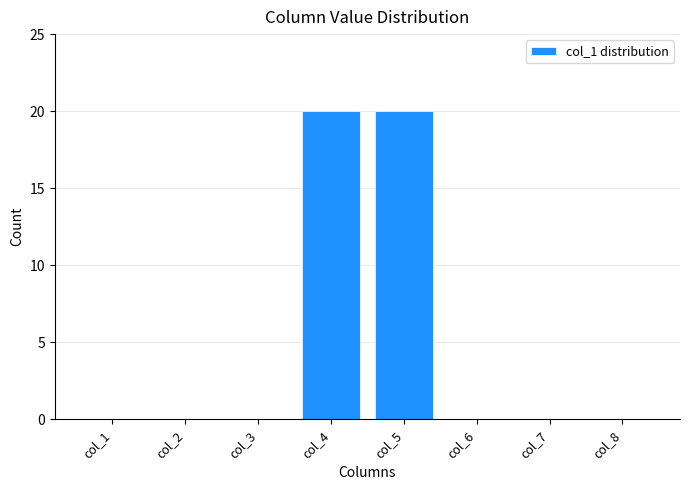

Reading right to left, list all the values displayed in this chart.

col_8=0	col_7=0	col_6=0	col_5=20	col_4=20	col_3=0	col_2=0	col_1=0